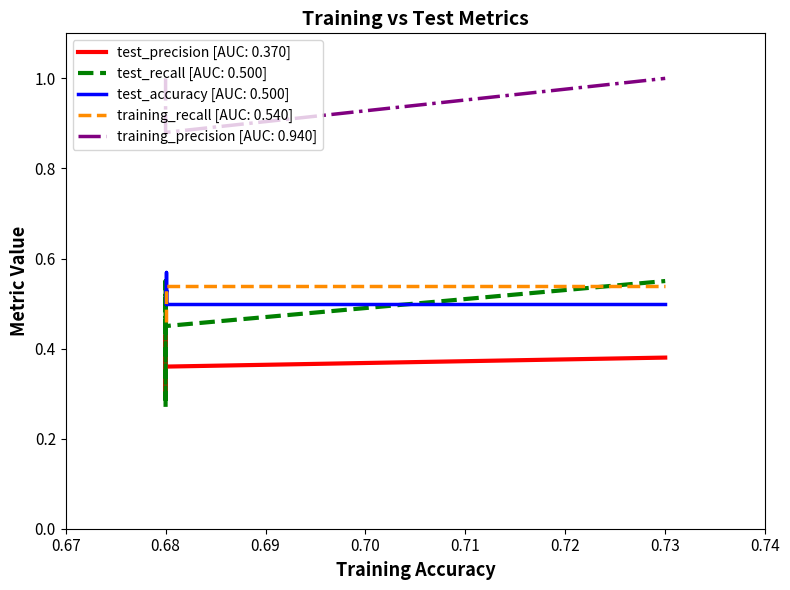

Reading right to left, extract all data points from this chart.

test_precision: 0.4	0.4	0.4	0.3	0.4	0.4	0.4	0.4	0.4	0.4
test_recall: 0.5	0.6	0.6	0.3	0.6	0.6	0.6	0.6	0.6	0.6
test_accuracy: 0.5	0.5	0.5	0.5	0.5	0.5	0.5	0.6	0.5	0.5
training_recall: 0.5	0.5	0.5	0.5	0.5	0.5	0.5	0.5	0.5	0.5
training_precision: 0.9	0.9	0.9	0.9	0.9	0.9	1.0	1.0	1.0	1.0